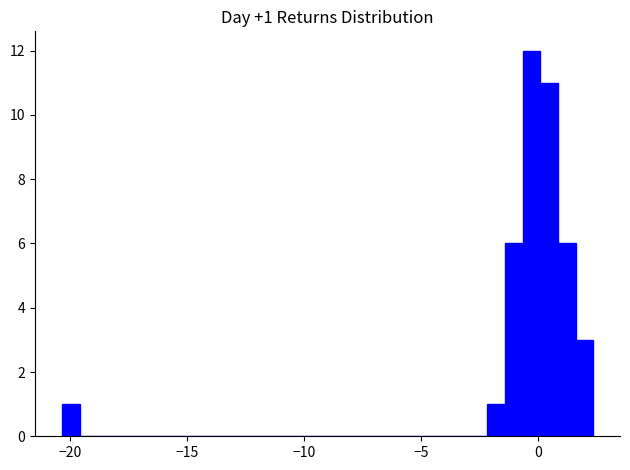

Read against the x-axis, roughly where is the centre of the tallest bar?

-0.5